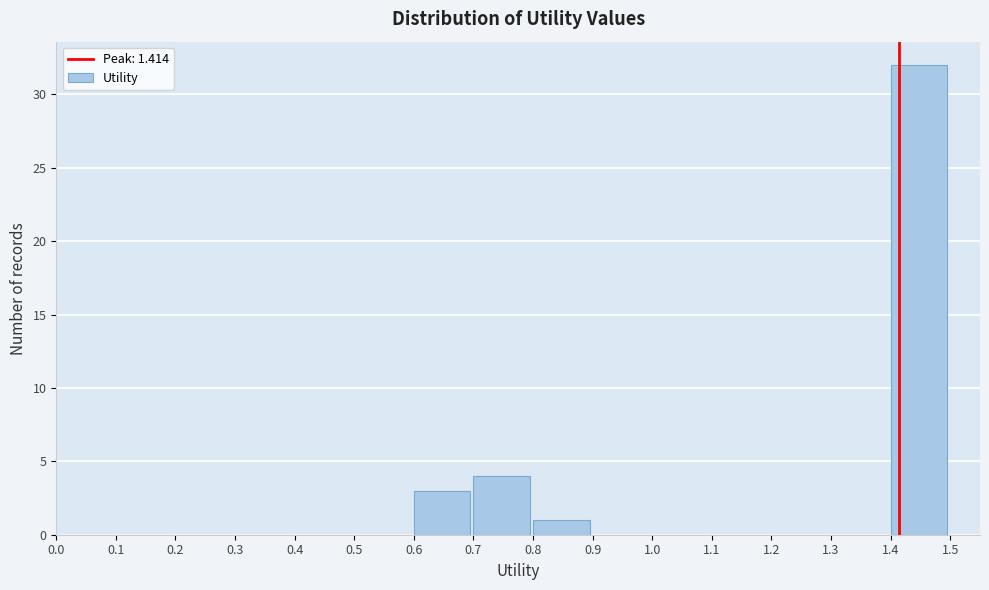

Reading left to right, transcribe this chart: for each bar, give the range it covers on the x-axis and its height. The values are not printed on the chart, so give them approximately, as read against the axis.

0.0 to 0.1: 0
0.1 to 0.2: 0
0.2 to 0.3: 0
0.3 to 0.4: 0
0.4 to 0.5: 0
0.5 to 0.6: 0
0.6 to 0.7: 3
0.7 to 0.8: 4
0.8 to 0.9: 1
0.9 to 1.0: 0
1.0 to 1.1: 0
1.1 to 1.2: 0
1.2 to 1.3: 0
1.3 to 1.4: 0
1.4 to 1.5: 32